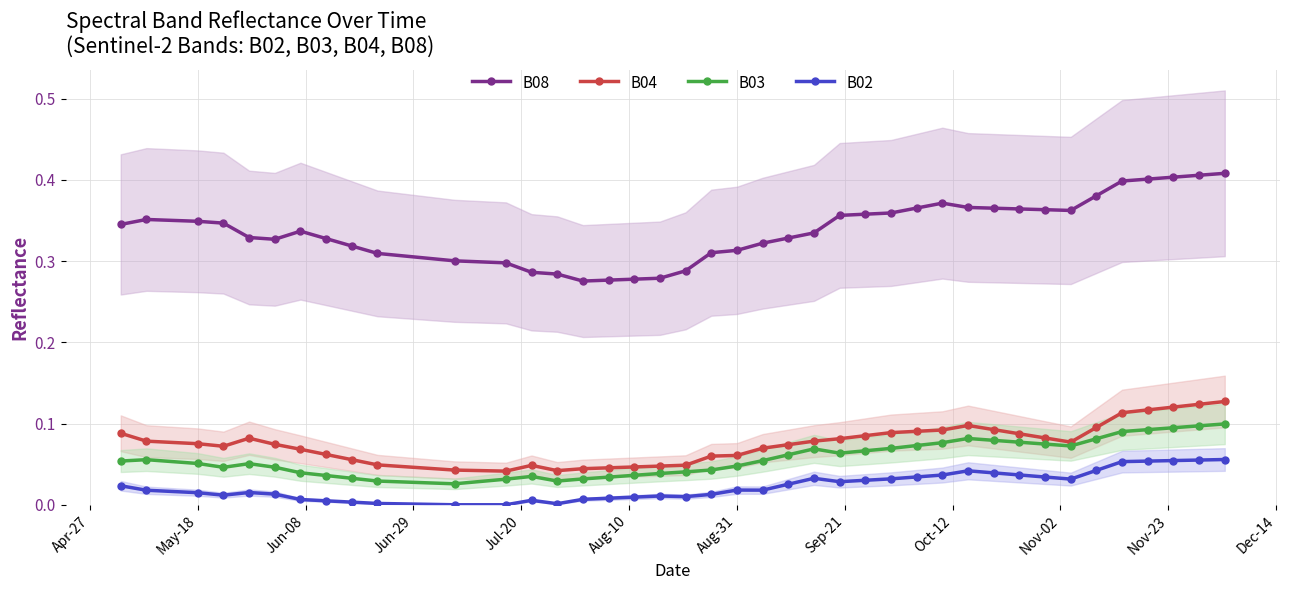

What is the value of the B08 point at the 15th from the left?

0.3